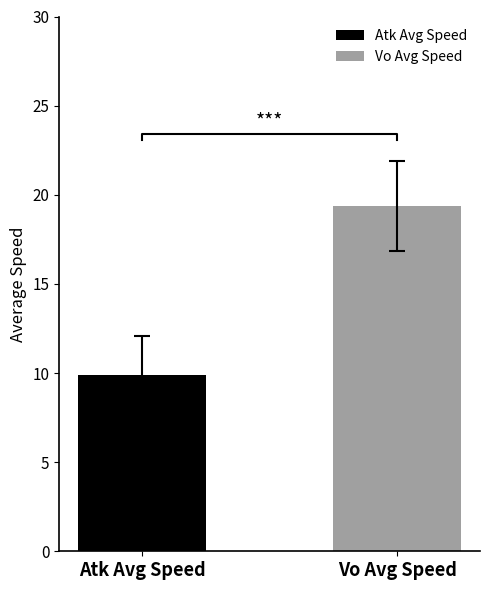

Is the value of Vo Average Speed at 2 greater than the value of Atk Average Speed at 6?

Yes